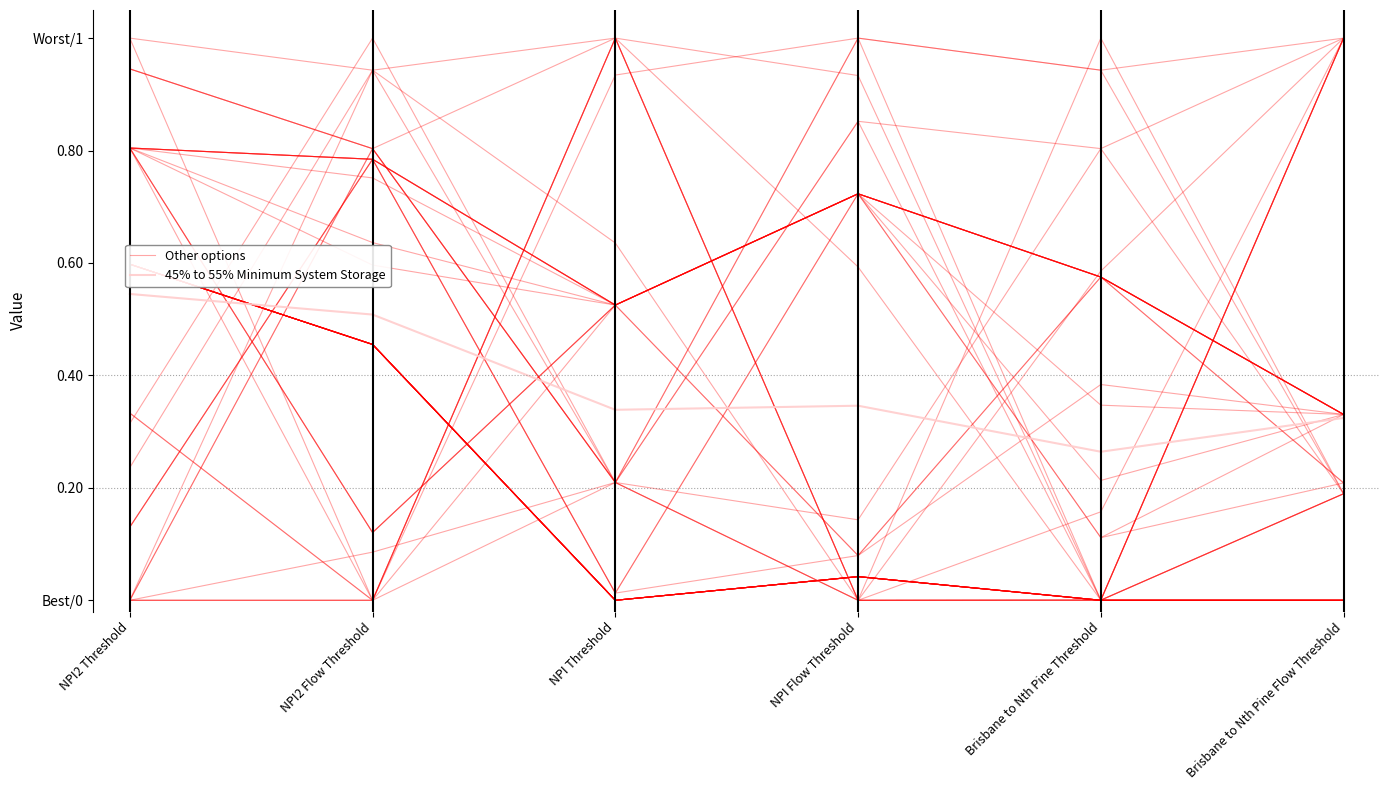

The value of 45% to 55% Minimum System Storage at NPI Threshold is 0.3. True or false?

True